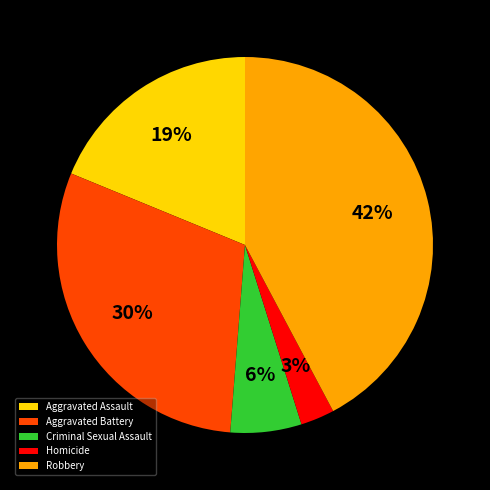

How many slices are in this pie chart?

5